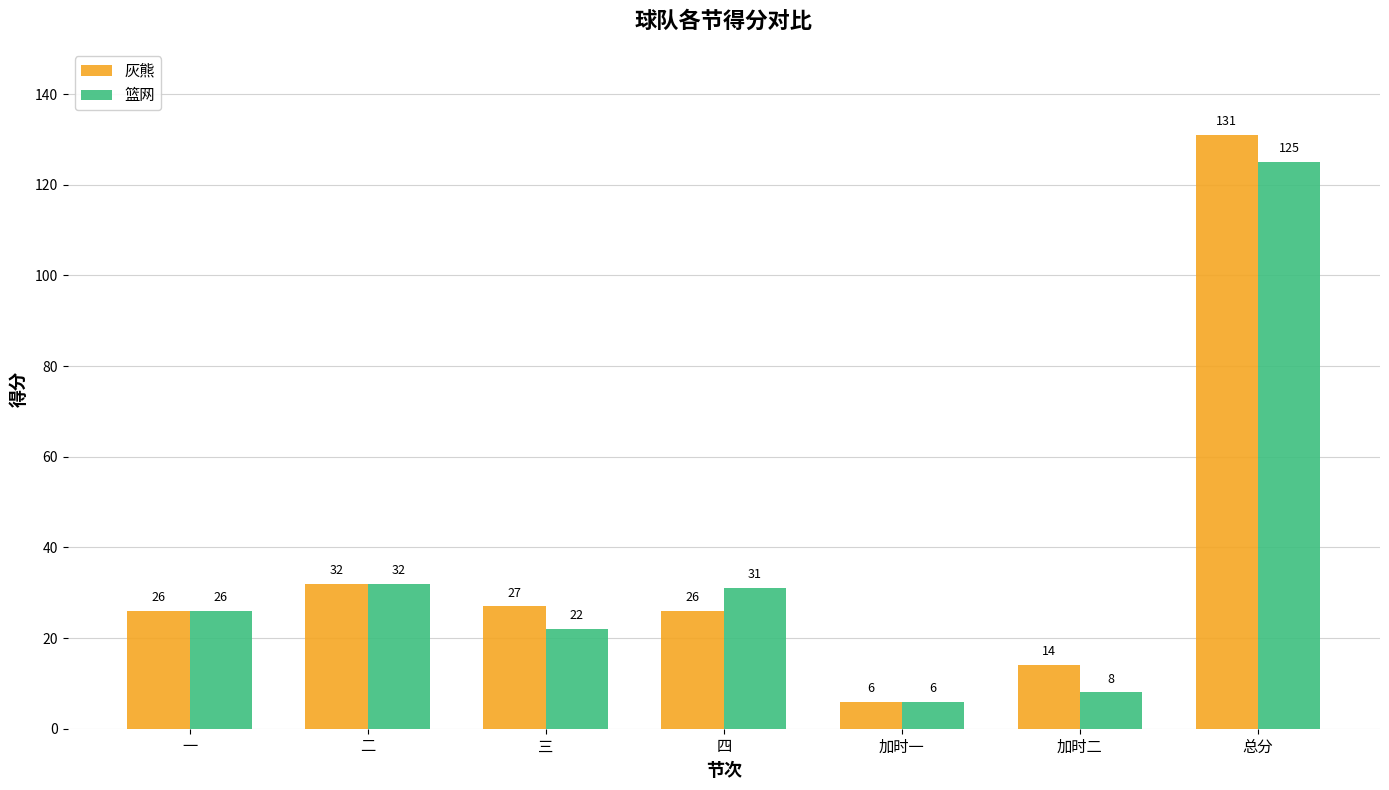

Are the bars horizontal?

No